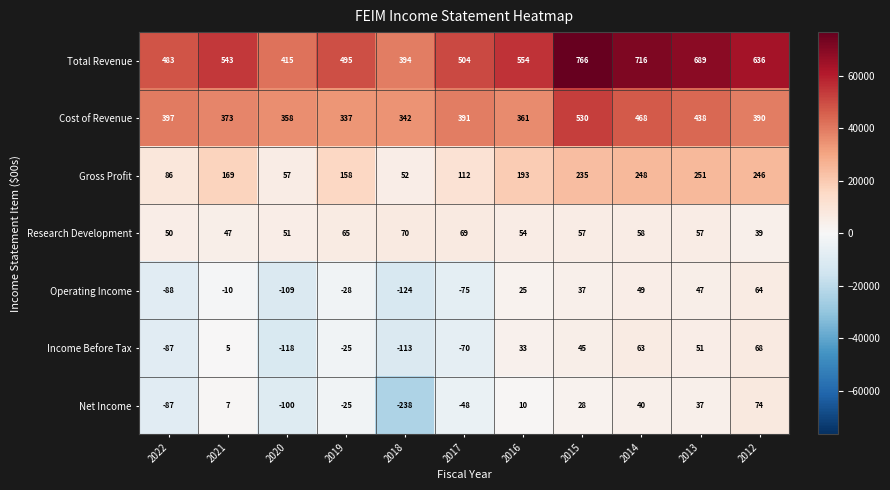

What is the highest value of the Net Income series?

74